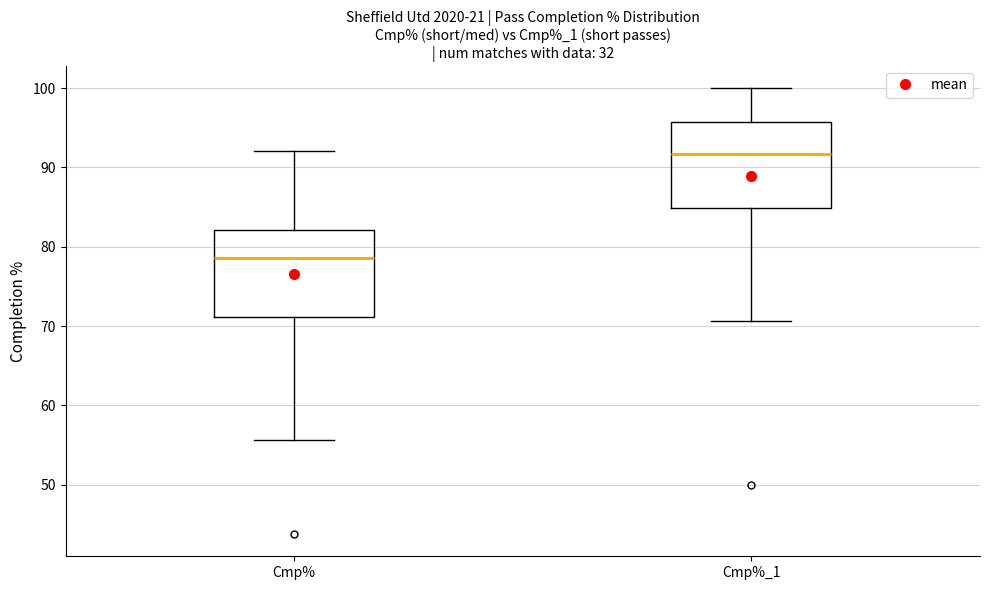

Where is the lower edge of the box for Cmp% on the y-axis? The values are not printed on the chart, so give them approximately, as read against the axis.

71